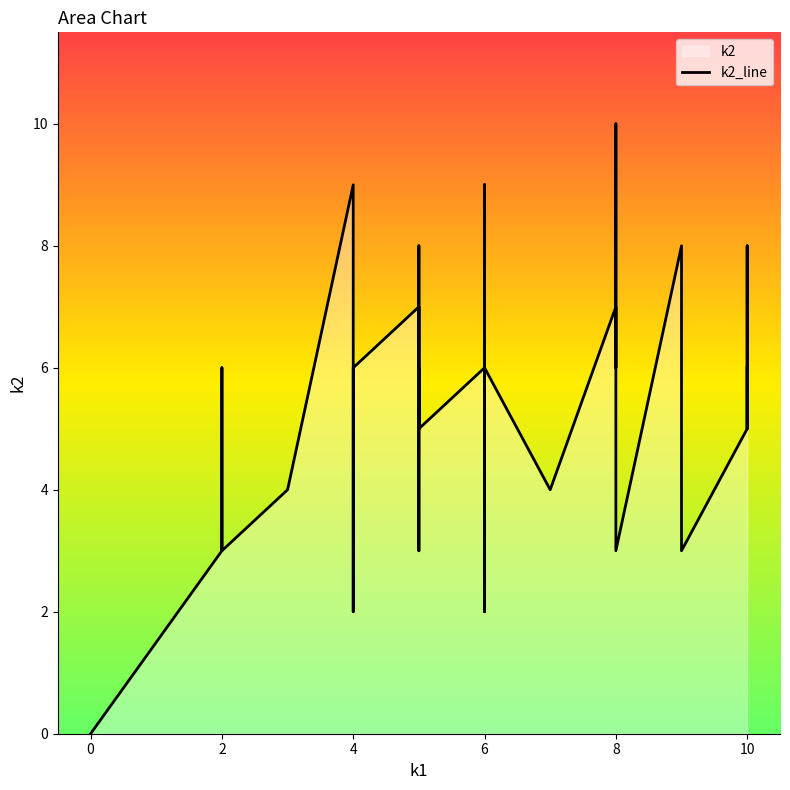

List the labels in order of value, smallest first.

0, 18, 29, 10, 13, 14, 23, 27, 31, 36, 17, 26, 37, 1, 11, 24, 25, 30, 39, 2, 5, 15, 16, 28, 32, 33, 34, 35, 38, 7, 8, 9, 4, 6, 19, 22, 3, 12, 21, 20